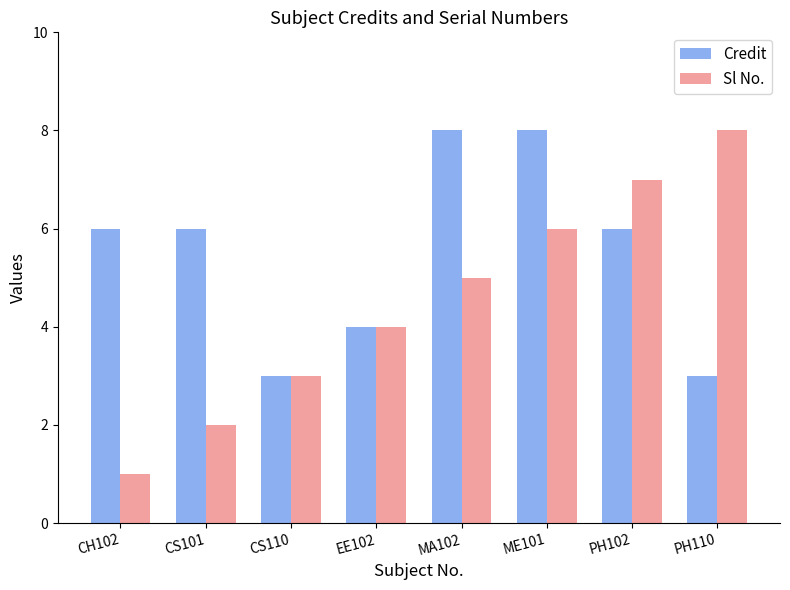

Which series has the largest total across all categories?

Credit